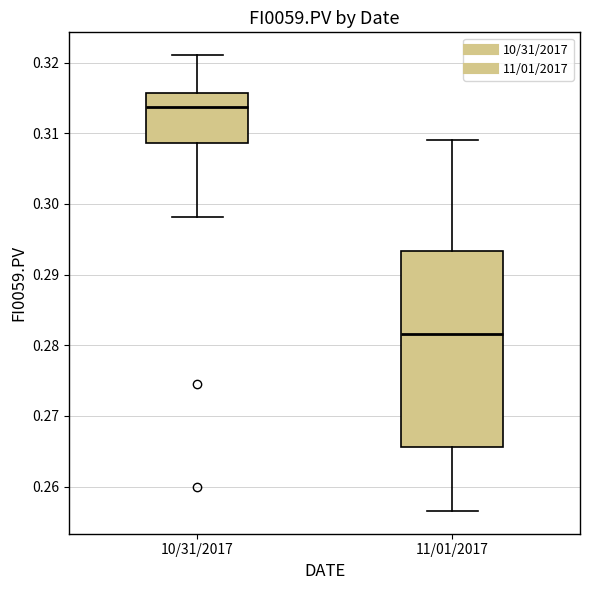

Where does the lower whisker of the box for 10/31/2017 end on the y-axis? The values are not printed on the chart, so give them approximately, as read against the axis.

0.298